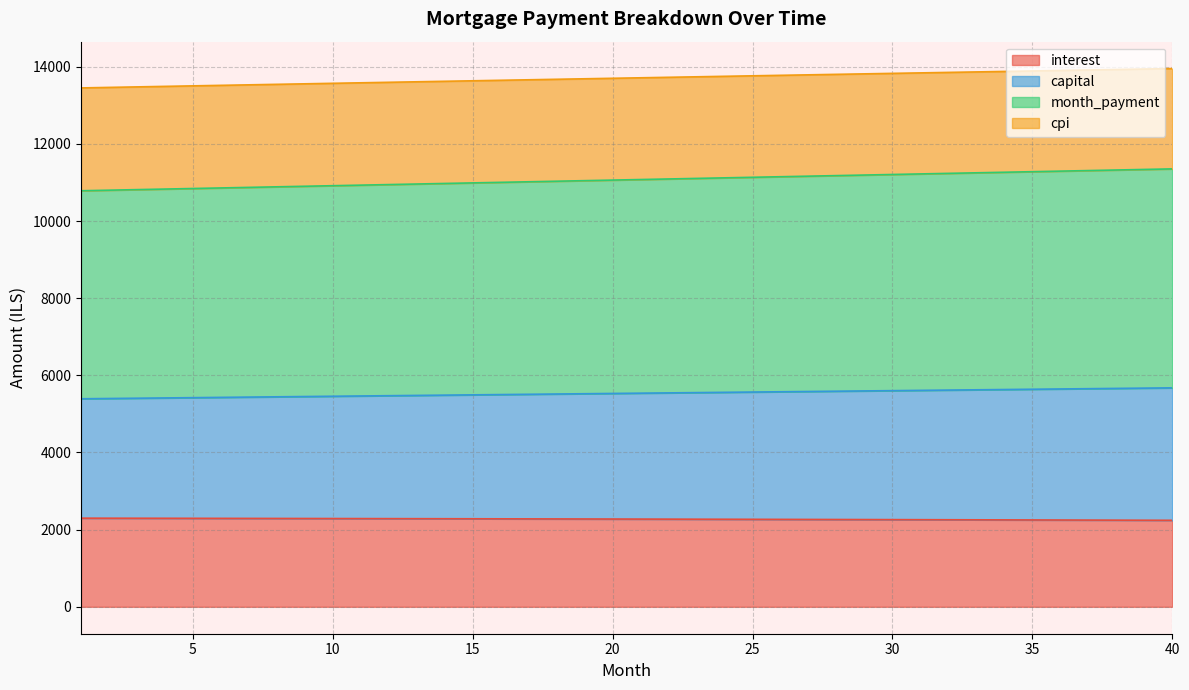

What is the value of the month_payment point at the 34th from the left?

11264.5